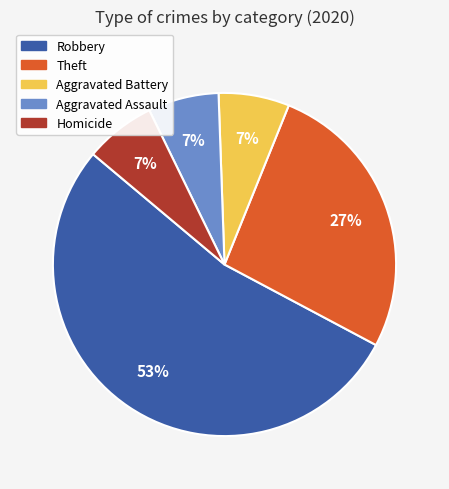

How many slices are in this pie chart?

5